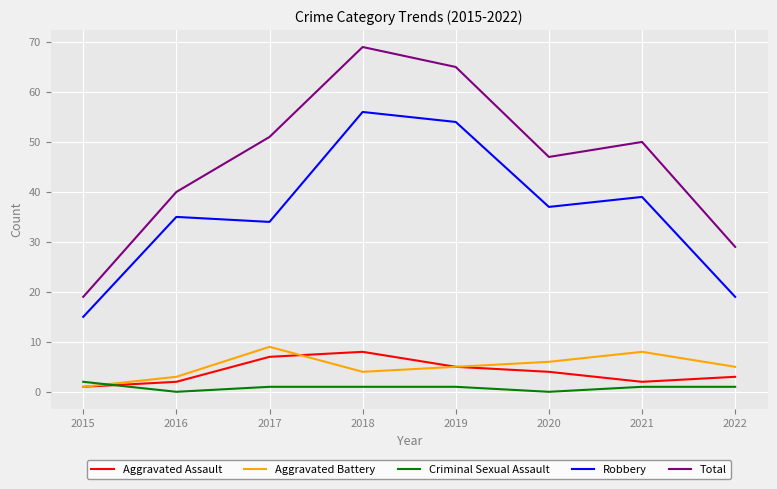

What is the difference between the maximum and minimum values in the Robbery series?

41